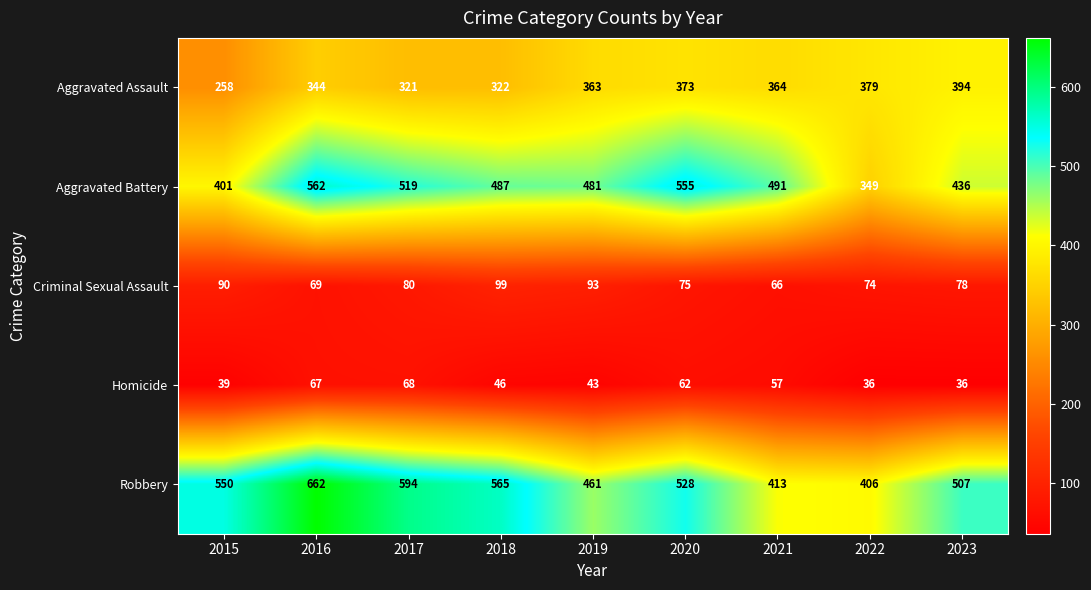

Rank the series at 2020 from lowest to highest value.

Homicide, Criminal Sexual Assault, Aggravated Assault, Robbery, Aggravated Battery